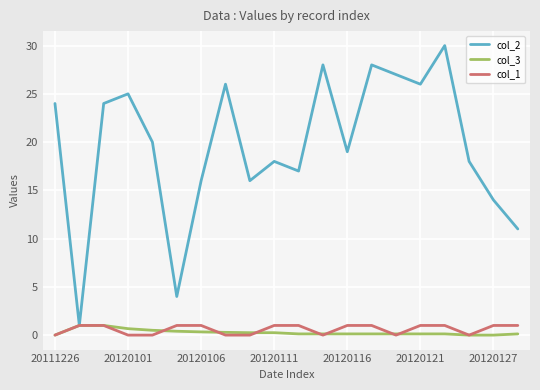

Which series has the largest total across all categories?

col_2